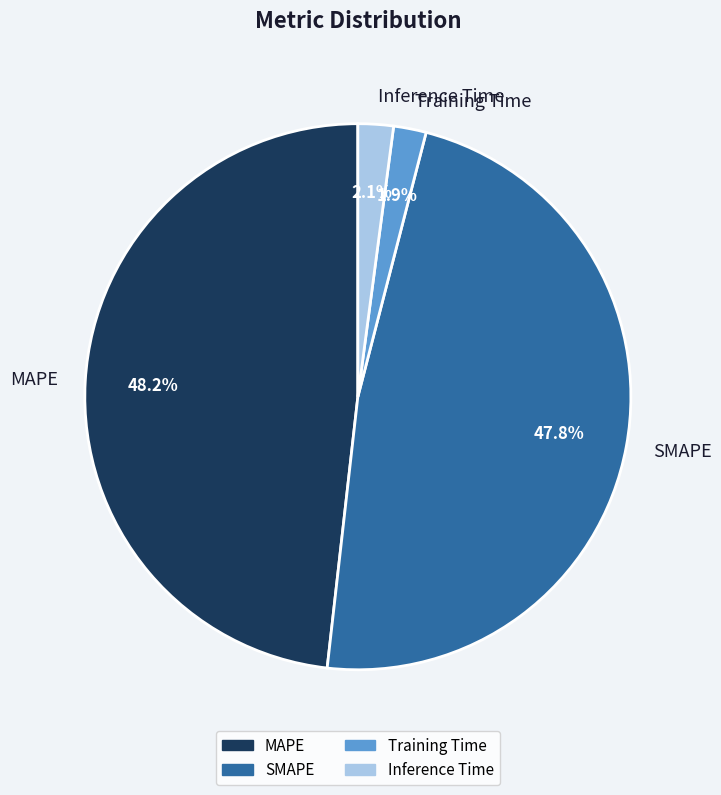

To the nearest percent, what is the difference between the MAPE and Training Time slice percentages?

46%